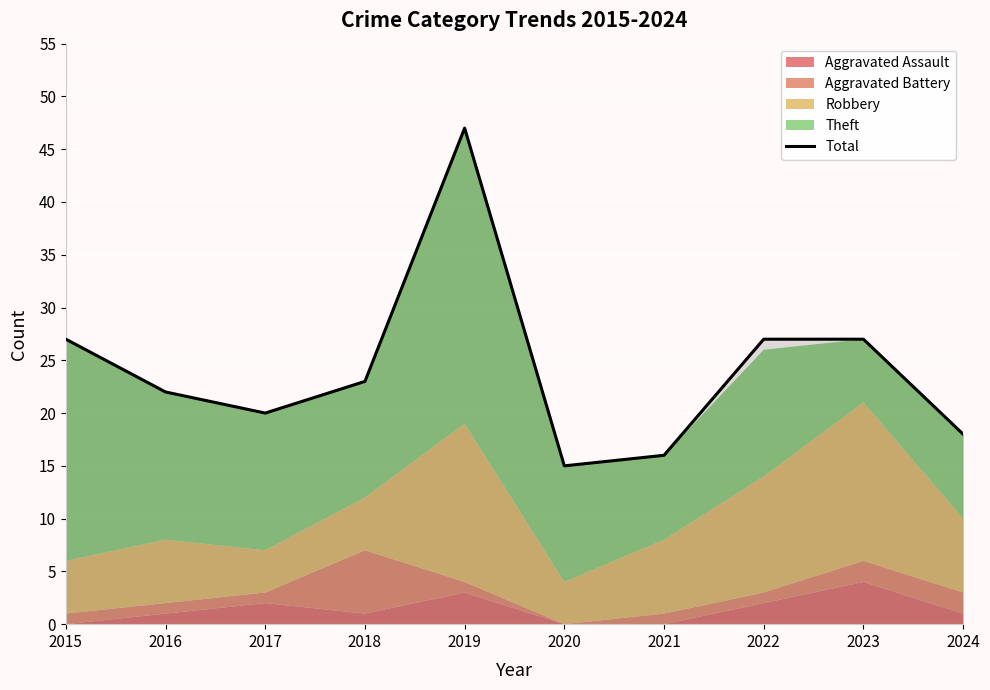

How many values exceed 23?

4